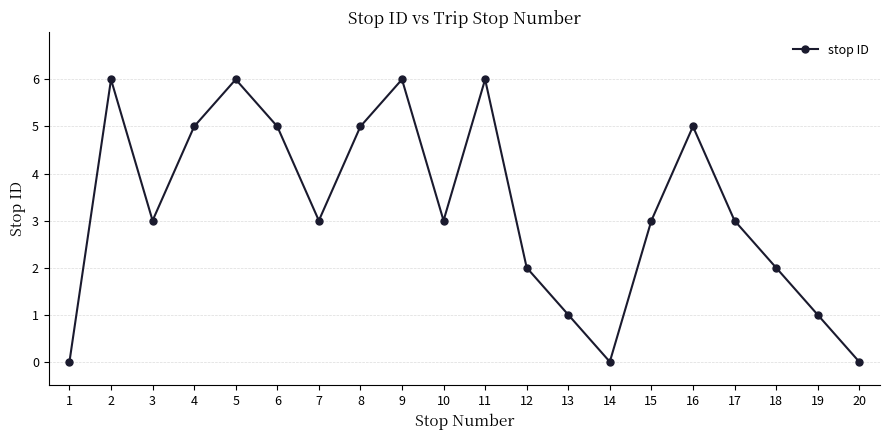

How many values are between 2 and 5?

11